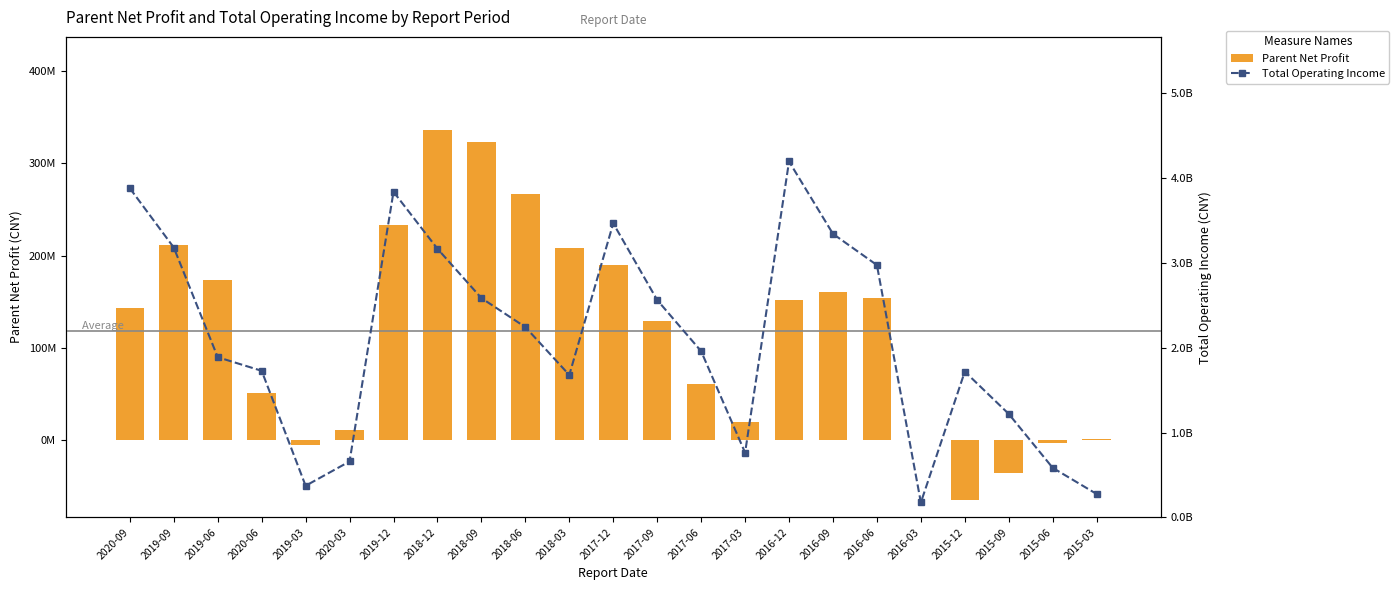

What is the label of the 23rd bar from the left?

2015-03